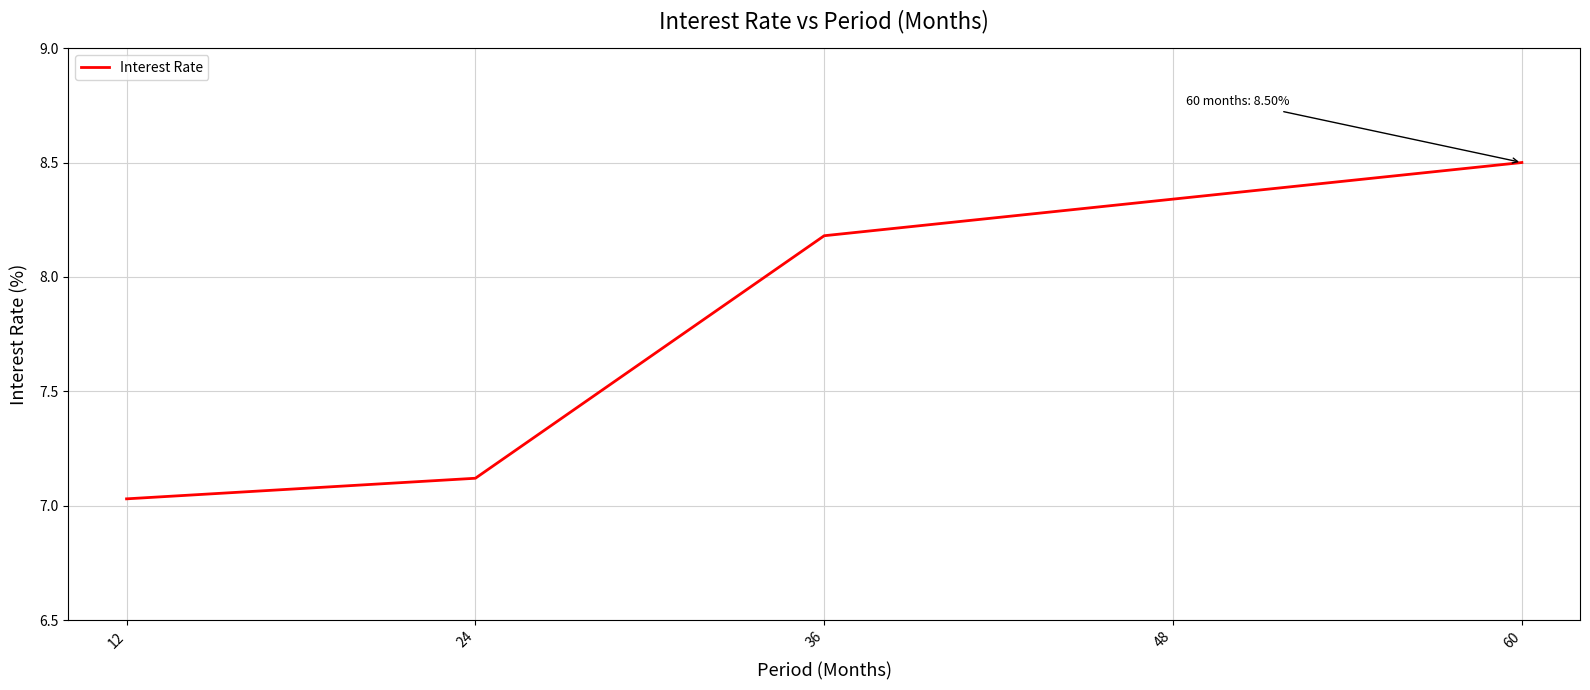

Which category has the highest value across all series?

60